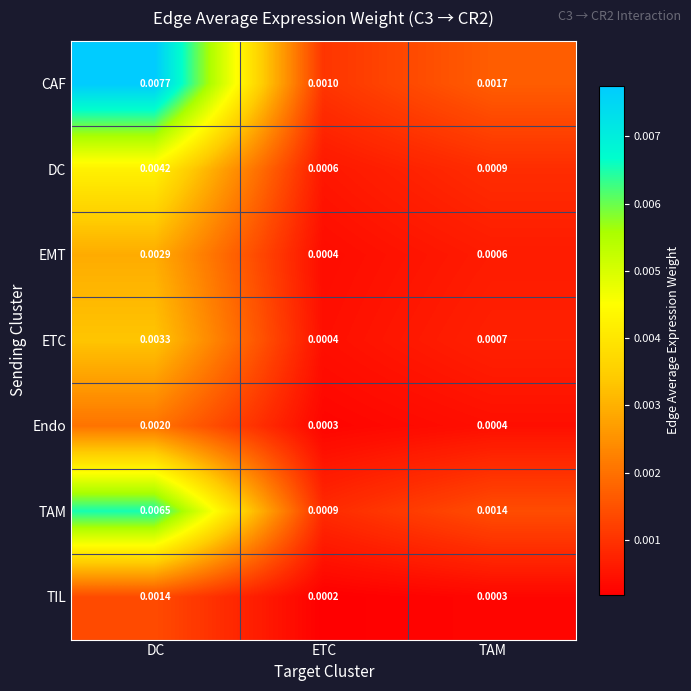

At which category is the sum across all series the highest?

DC